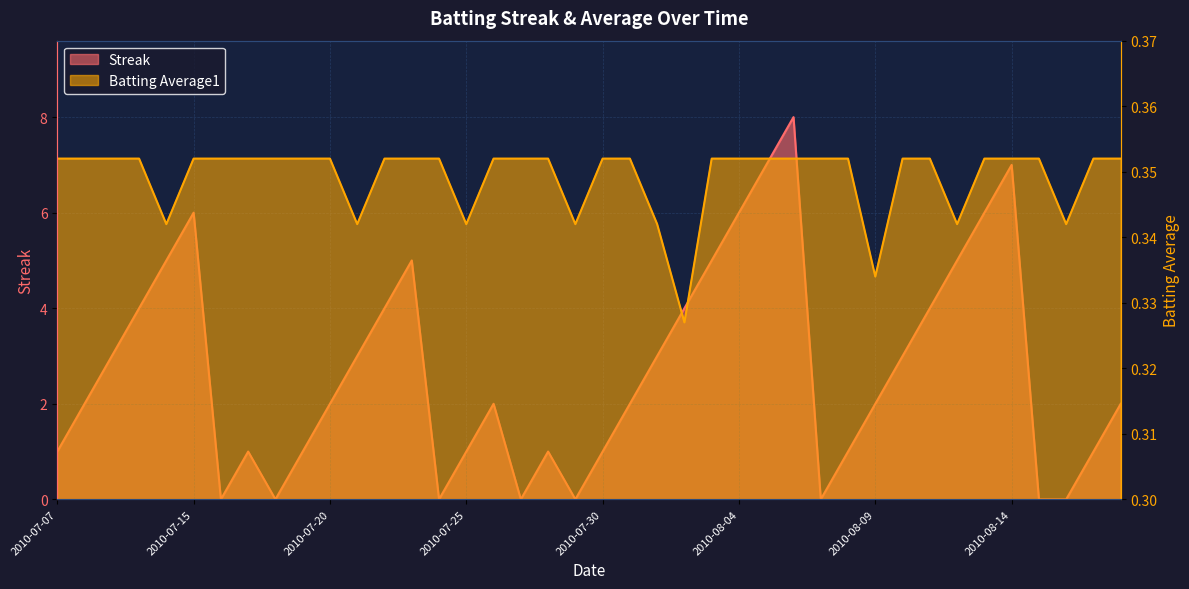

How many values in the Streak series are below 2?

16